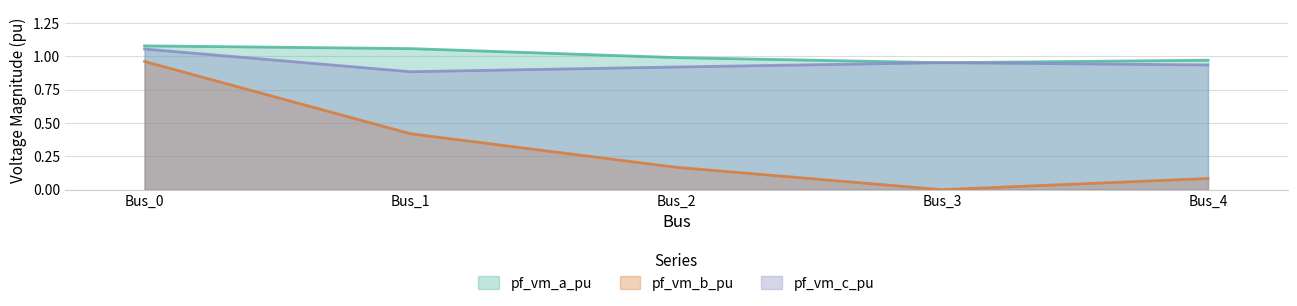

What is the average value of the pf_vm_b_pu series?

0.3